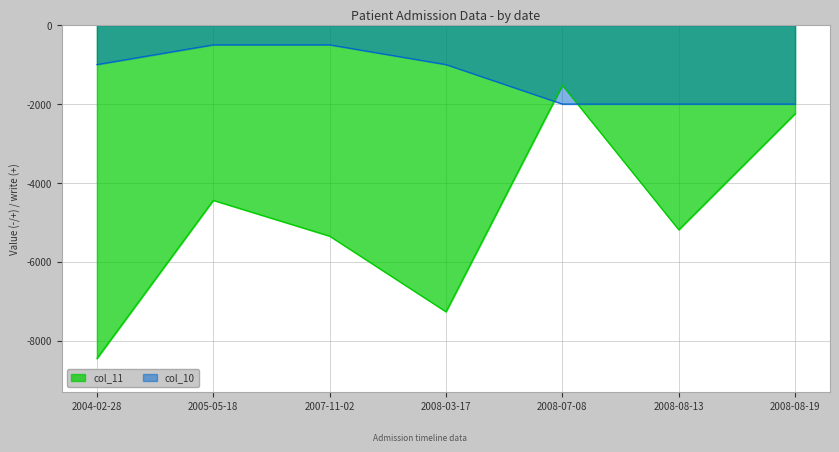

How many data points in col_10 are above -1000?

2